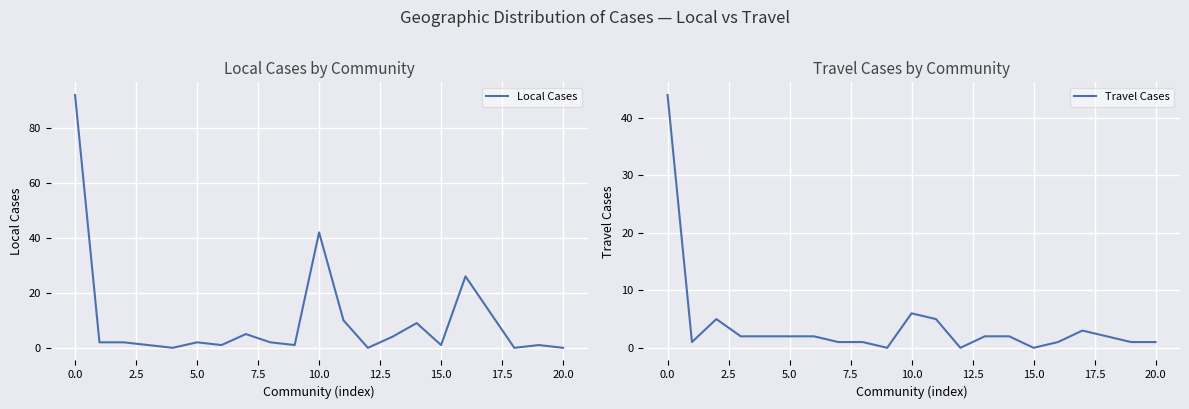

Where is Local Cases nearest to the value 46?

10.0